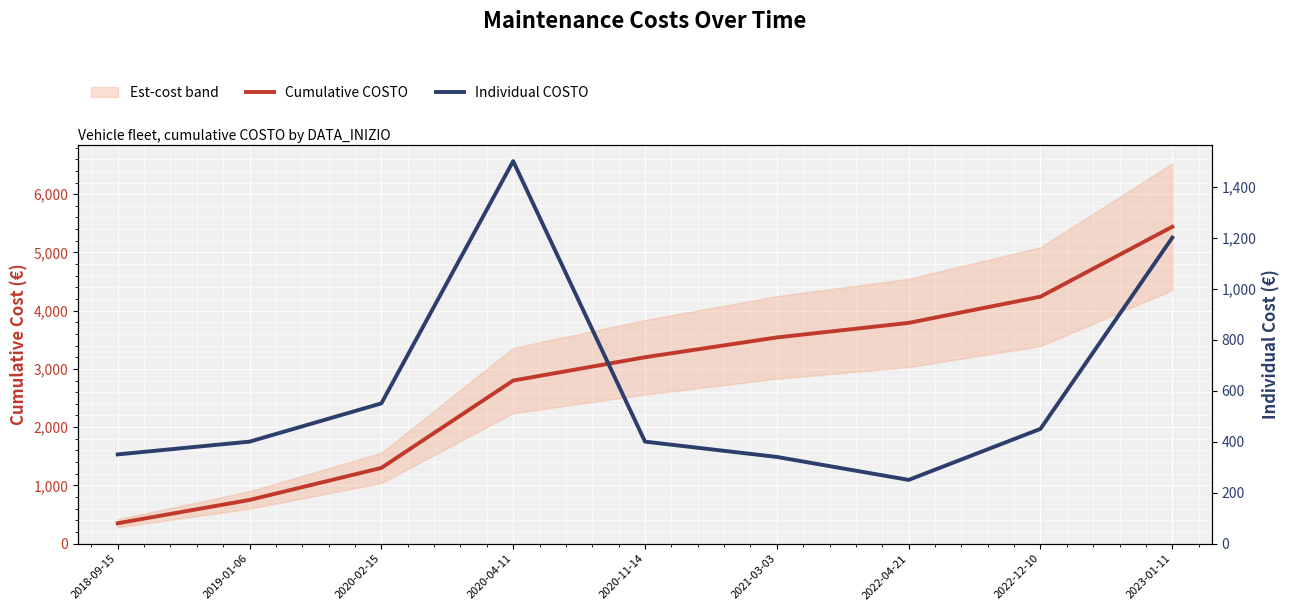

Where is the first local minimum for Individual COSTO?

2022-04-21